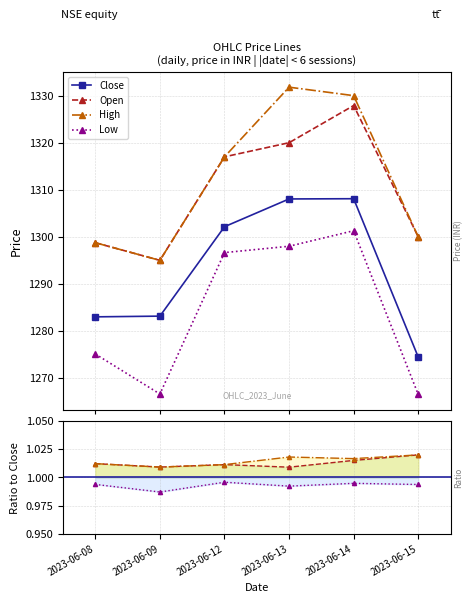

Count the number of categories in the chart.

6